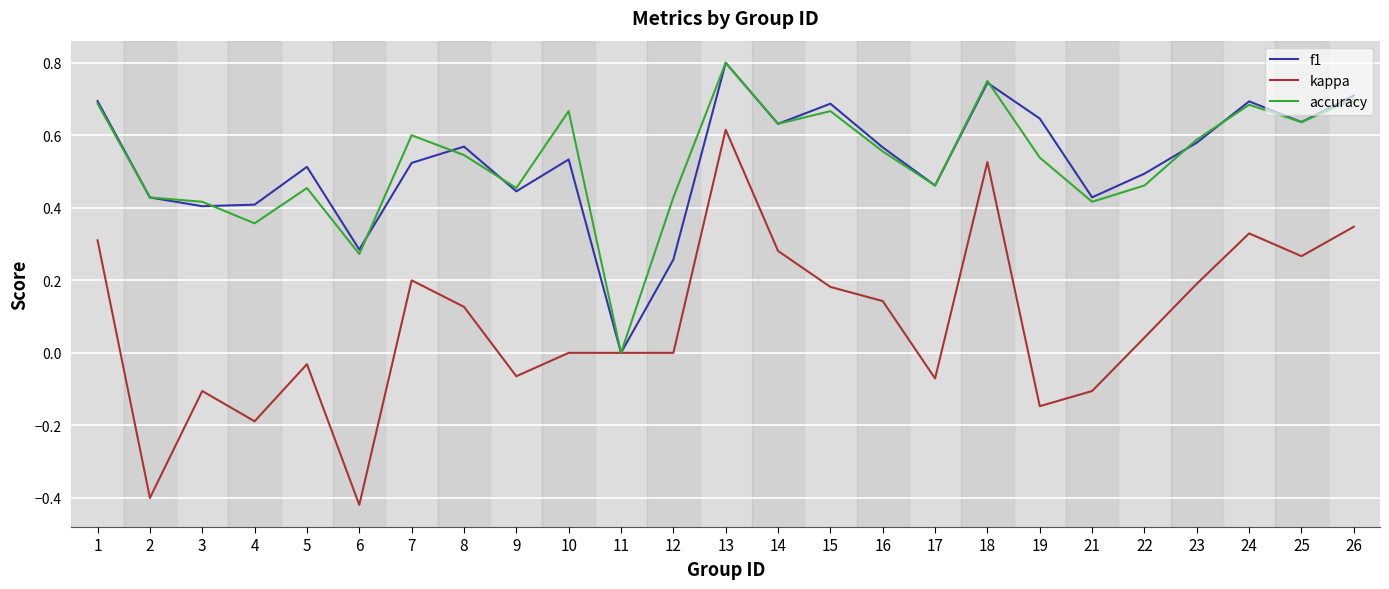

Is the value of f1 at 15 greater than the value of kappa at 5?

Yes